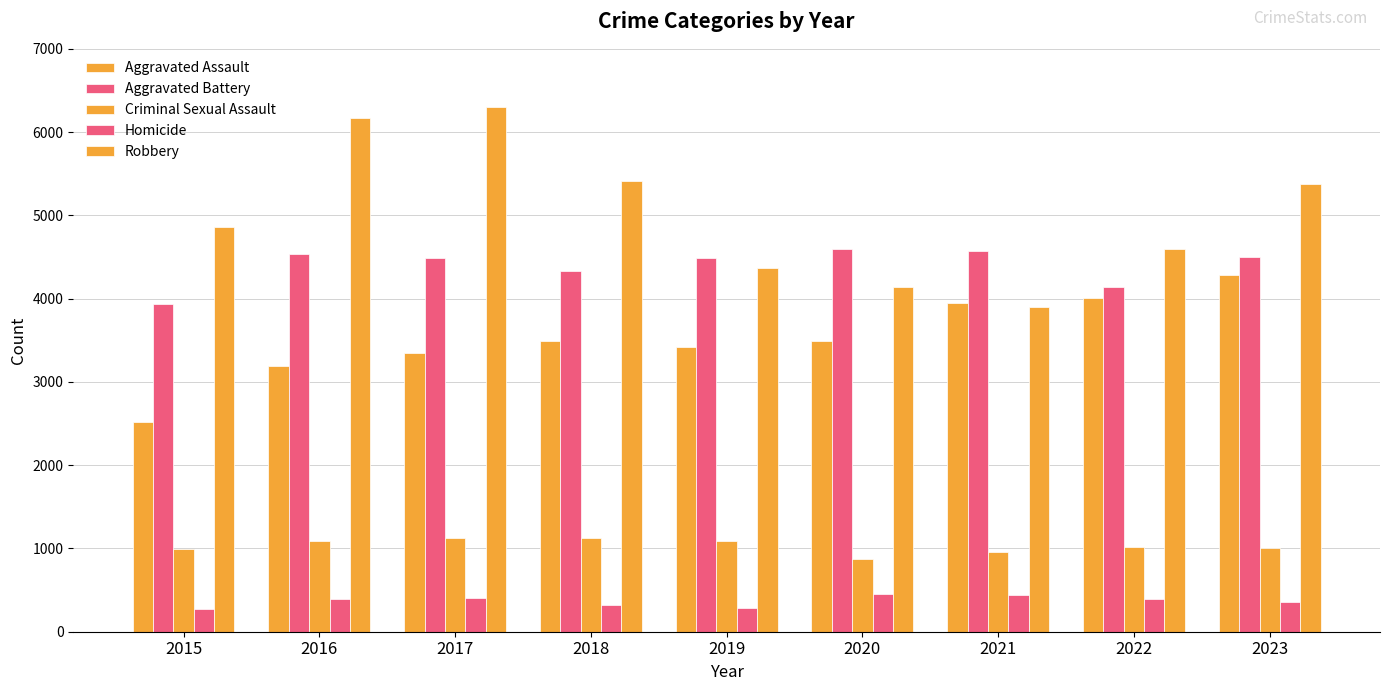

The Aggravated Assault series shows 1191 at 2016. True or false?

False